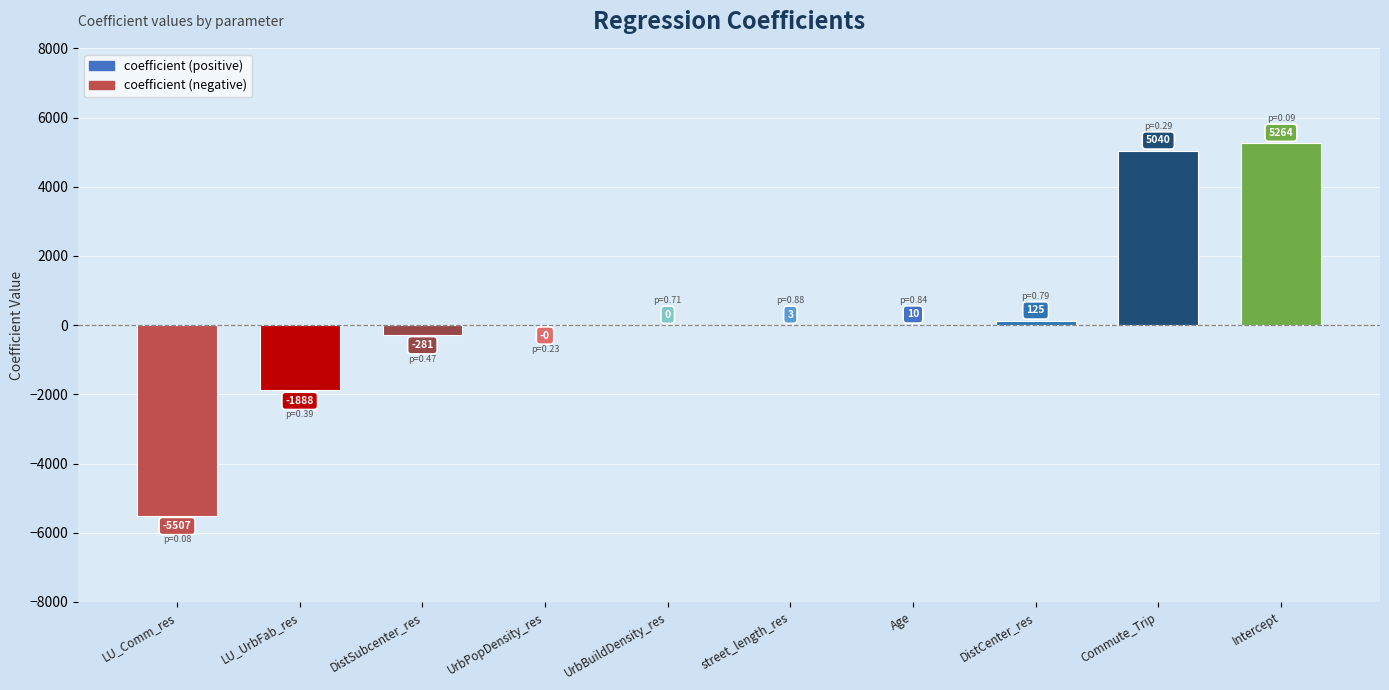

At which label does the data first exceed 2?

street_length_res